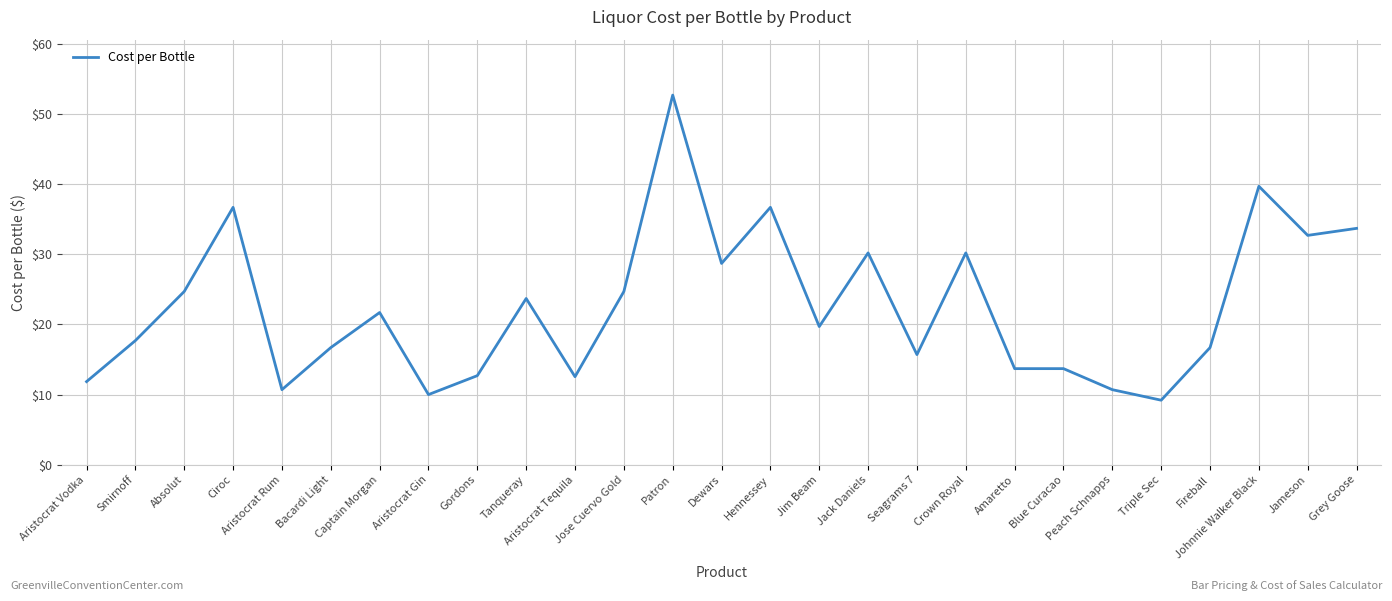

What is the sum of all values?

607.7